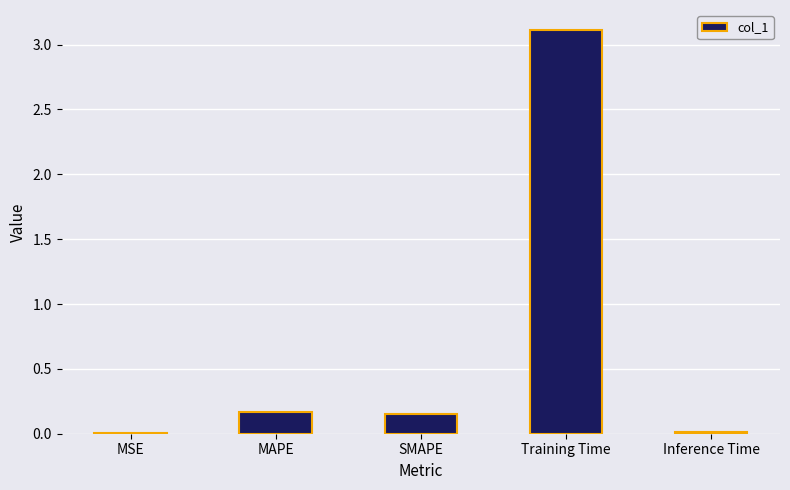

What is the difference between the values at Training Time and Inference Time?

3.1